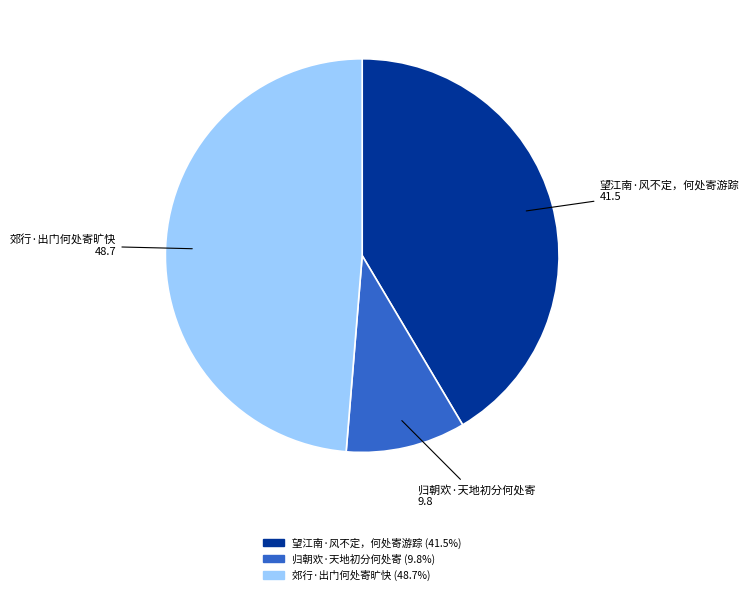

Which slice is the largest?

郊行·出门何处寄旷快